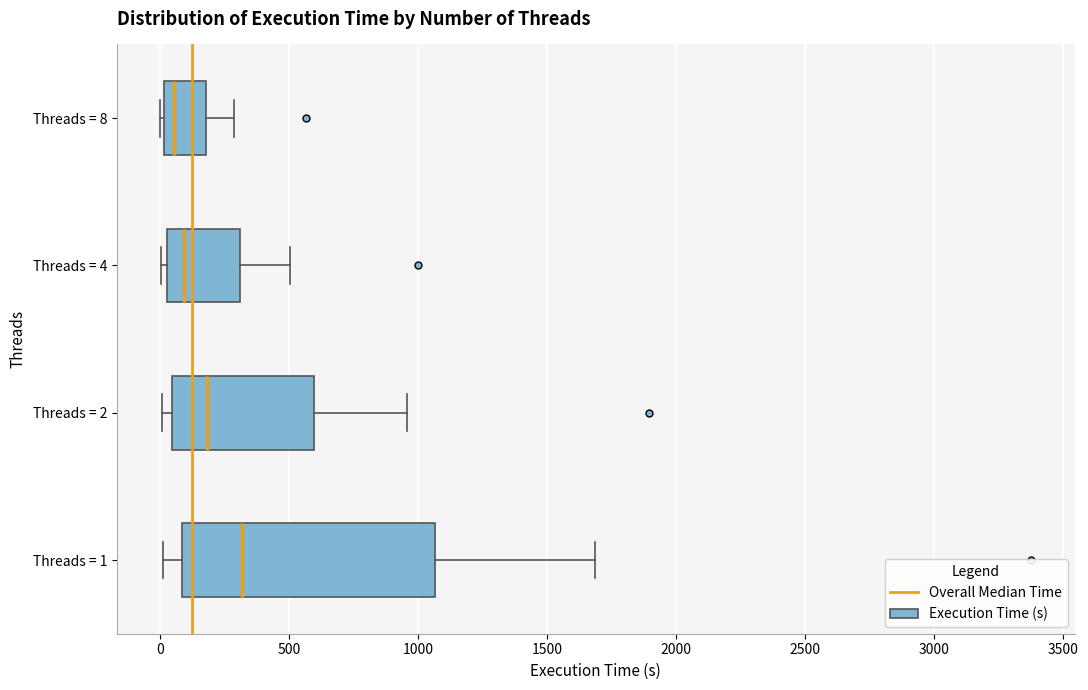

Reading bottom to top, read every box against the x-axis: the position of its median line, the range the box covers, and the ends of its whiskers. The values are not printed on the chart, so give them approximately, as read against the axis.

Threads = 1: median 300, box 100 to 1050, whiskers 0 to 1700
Threads = 2: median 200, box 50 to 600, whiskers 0 to 950
Threads = 4: median 100, box 50 to 300, whiskers 0 to 500
Threads = 8: median 50, box 0 to 200, whiskers 0 to 300